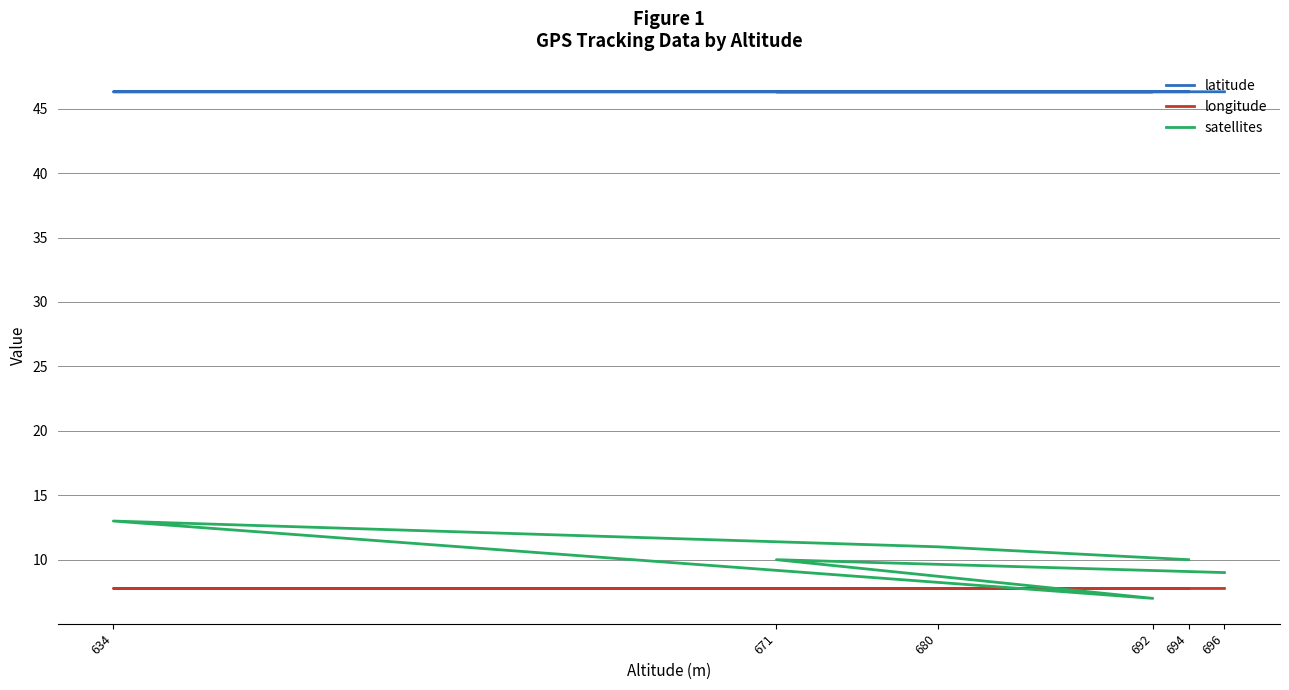

How many data points in satellites are above 10?

2